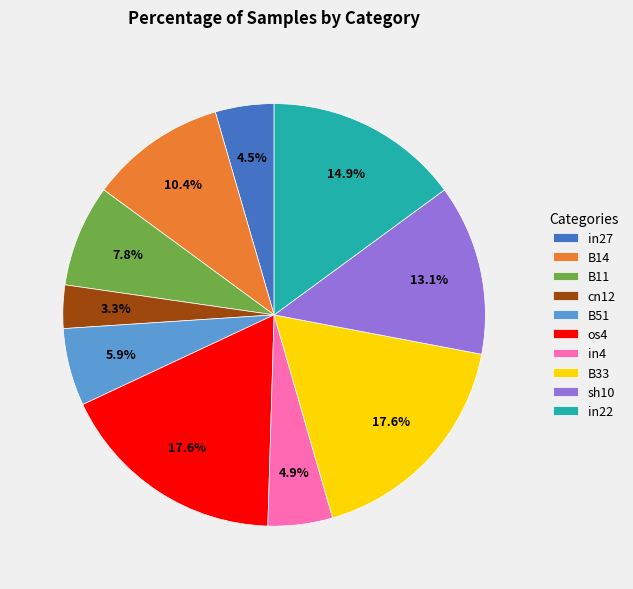

To the nearest percent, what percentage of the pie is B14?

10%